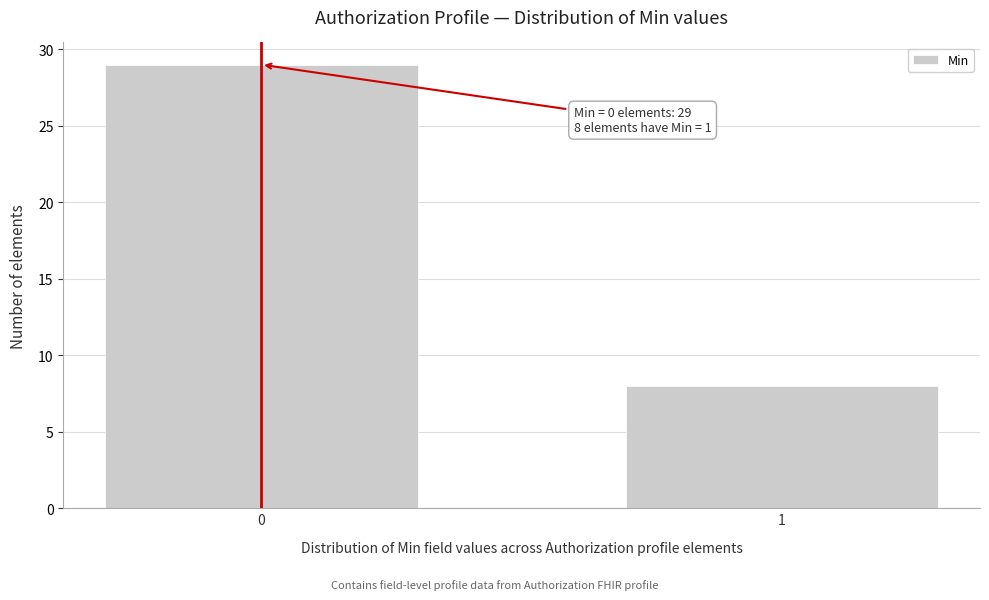

Reading left to right, extract all data points from this chart.

29	8